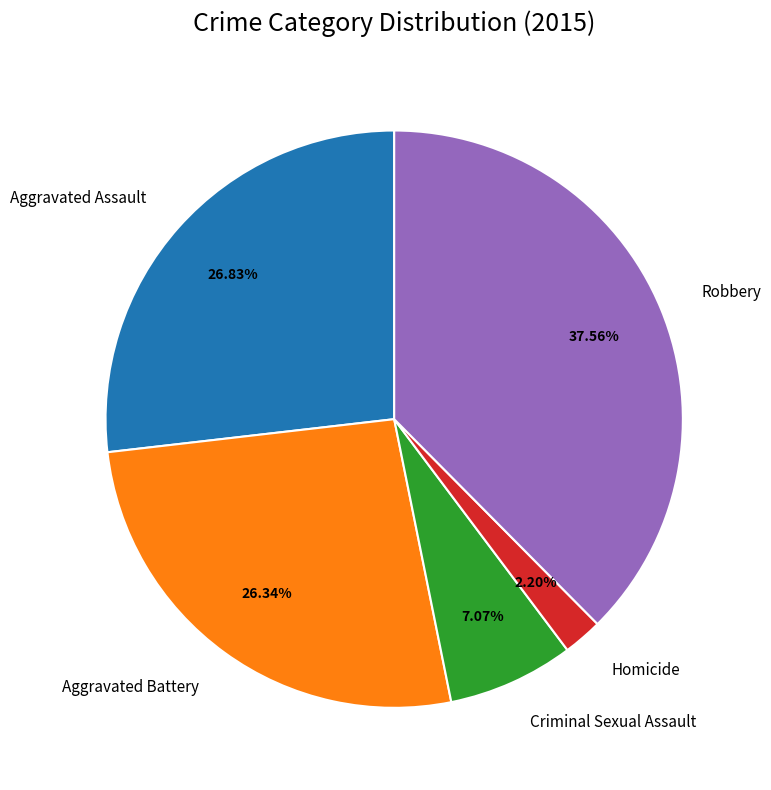

Which slice is the largest?

Robbery